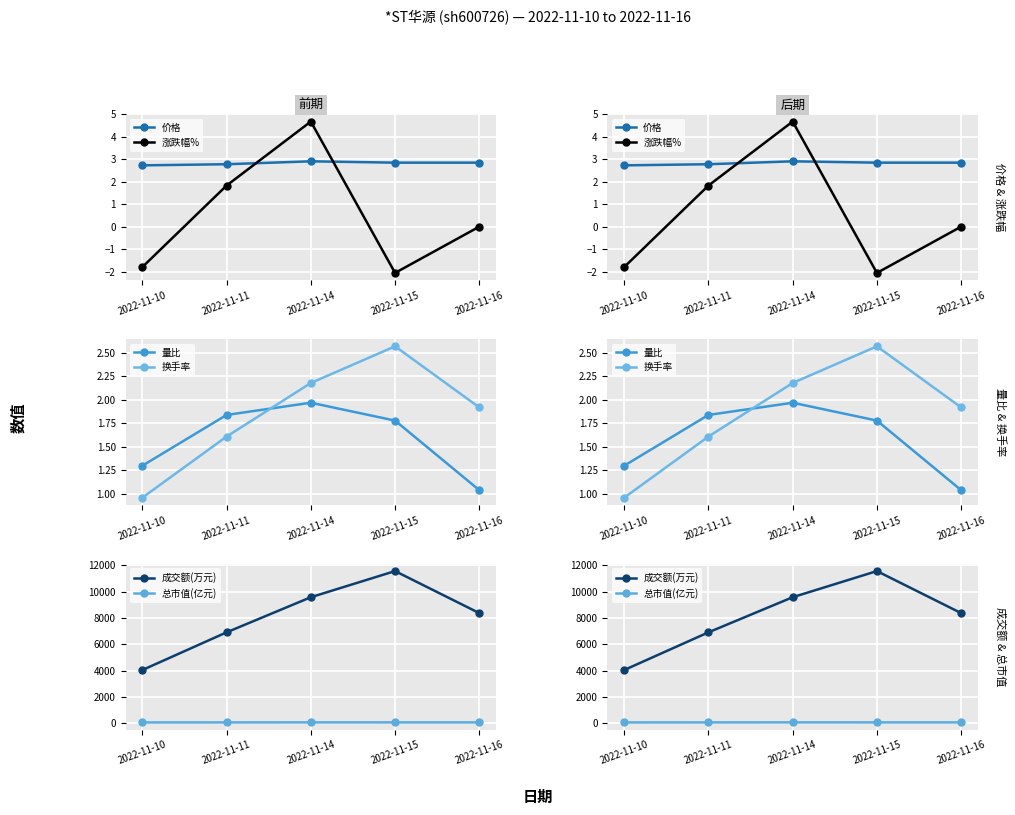

What is the sum of the 换手率 values at 2022-11-11 and 2022-11-14?

3.8